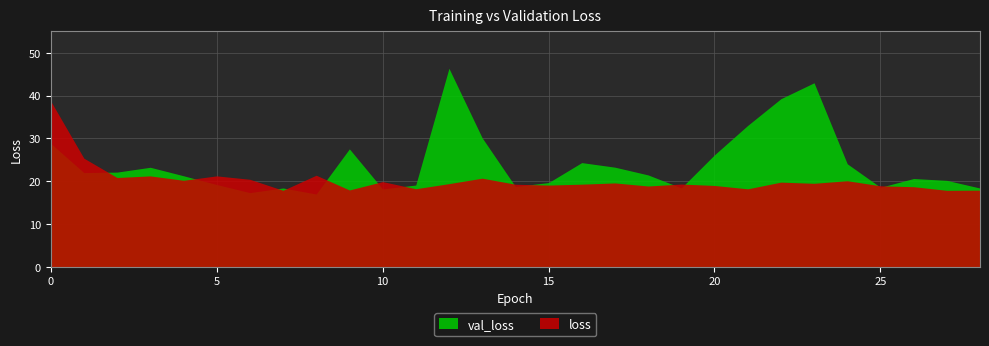

The loss series shows 32.1 at 2. True or false?

False